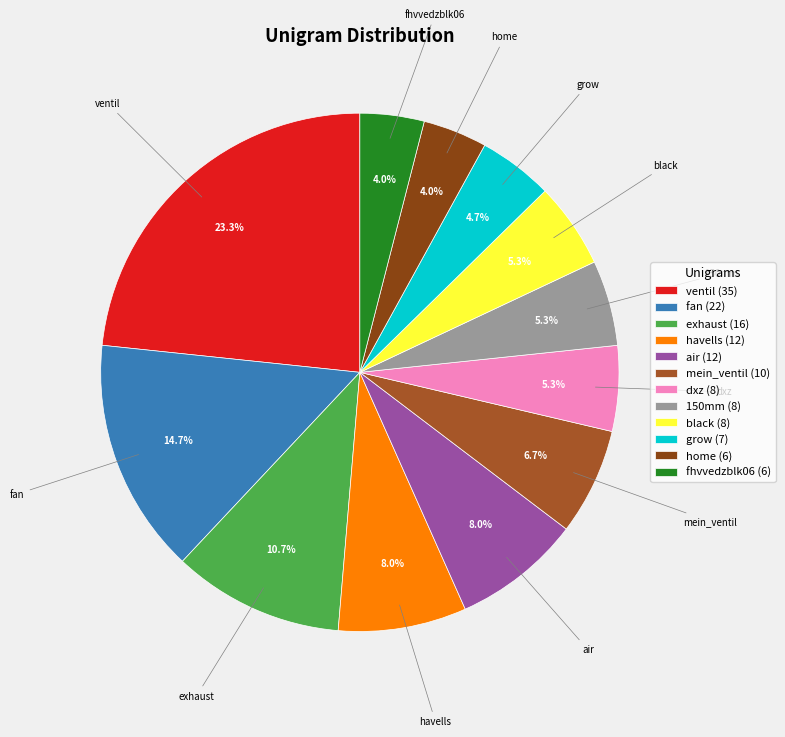

What is the largest slice in the pie chart?

ventil